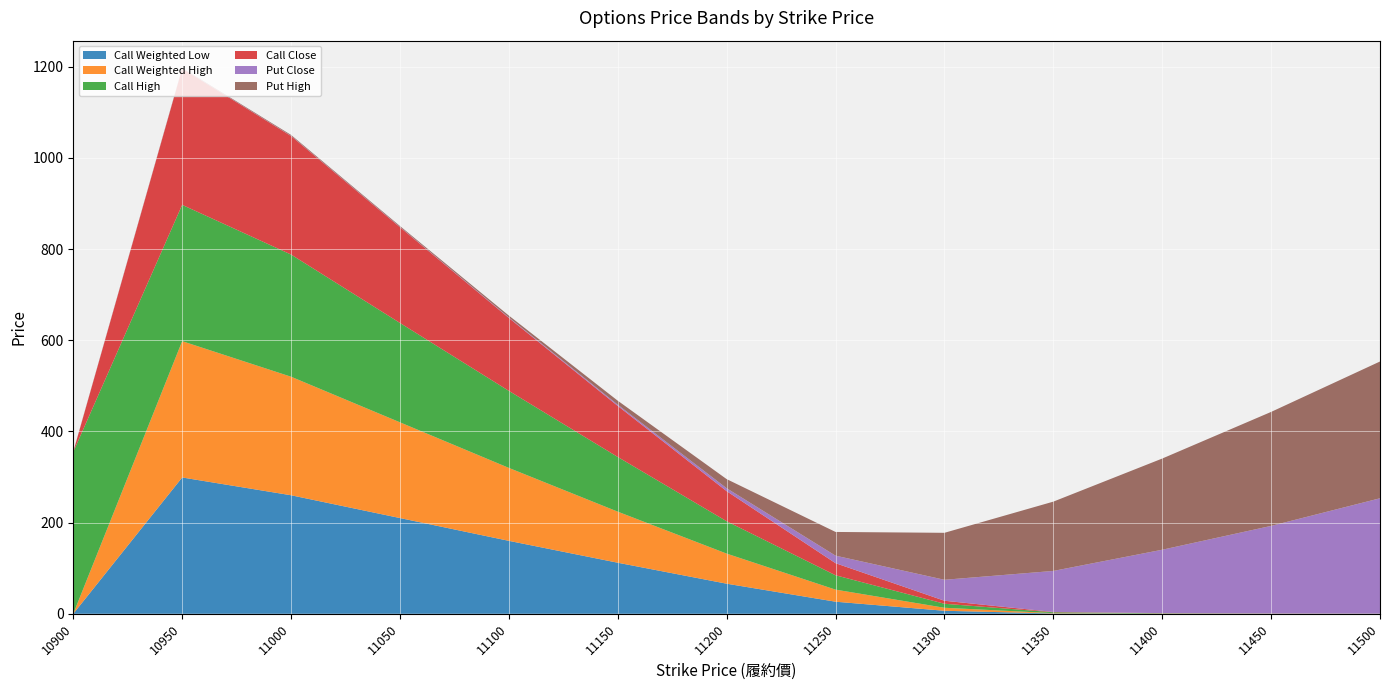

Reading left to right, transcribe all the data shown in this chart.

Call Weighted Low: 10900=0.0	10950=299.0	11000=260.0	11050=210.0	11100=160.0	11150=112.0	11200=66.0	11250=26.5	11300=6.6	11350=0.7	11400=0.3	11450=0.2	11500=0.1
Call Weighted High: 10900=0.0	10950=299.0	11000=260.0	11050=210.0	11100=160.0	11150=112.0	11200=66.0	11250=26.5	11300=6.6	11350=0.7	11400=0.3	11450=0.2	11500=0.1
Call High: 10900=355.0	10950=299.0	11000=268.0	11050=218.0	11100=169.0	11150=120.0	11200=71.0	11250=31.5	11300=8.8	11350=1.9	11400=0.6	11450=0.2	11500=0.1
Call Close: 10900=0.0	10950=299.0	11000=260.0	11050=210.0	11100=160.0	11150=112.0	11200=66.0	11250=26.5	11300=6.6	11350=0.7	11400=0.3	11450=0.2	11500=0.1
Put Close: 10900=0.3	10950=0.4	11000=0.5	11050=0.6	11100=1.1	11150=2.7	11200=6.4	11250=16.5	11300=46.0	11350=90.0	11400=139.0	11450=192.0	11500=253.0
Put High: 10900=0.6	10950=0.9	11000=1.9	11050=2.0	11100=4.0	11150=8.7	11200=20.0	11250=52.0	11300=103.0	11350=152.0	11400=200.0	11450=250.0	11500=300.0